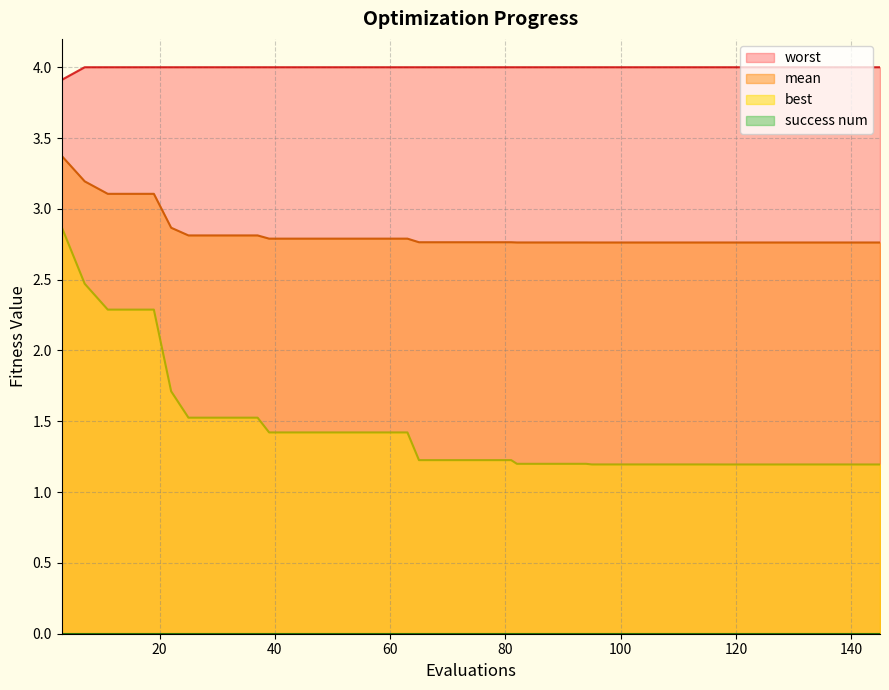

Does the chart have visible grid lines?

Yes